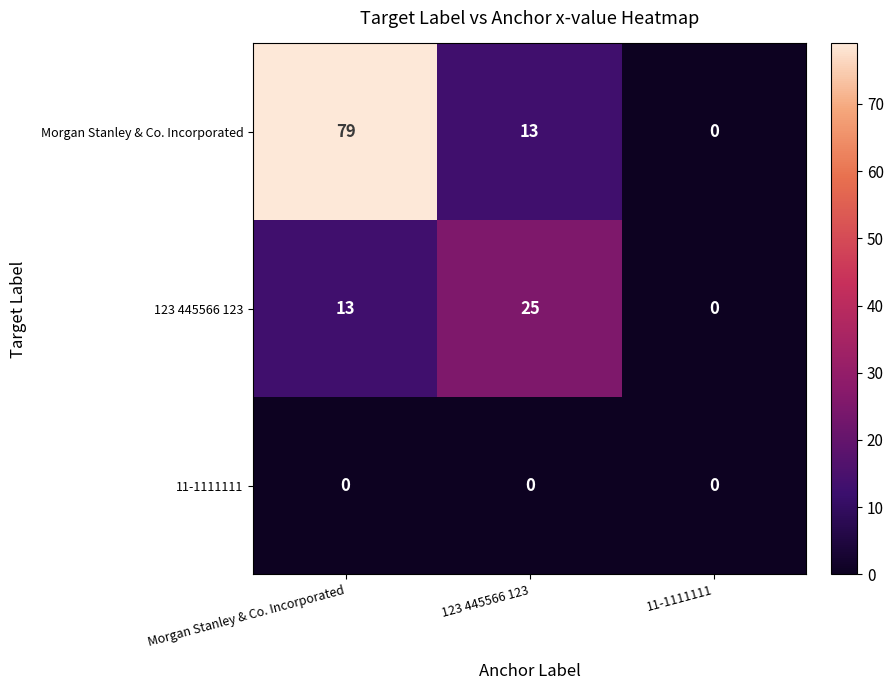

Which series has the largest total across all categories?

Morgan Stanley & Co. Incorporated